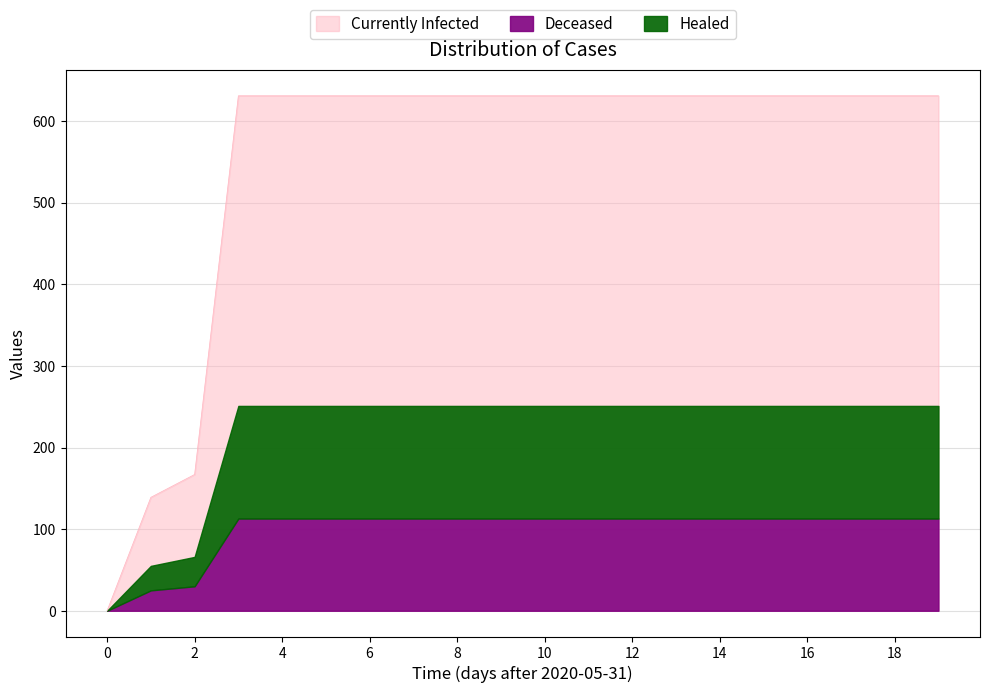

Count the number of categories in the chart.

20